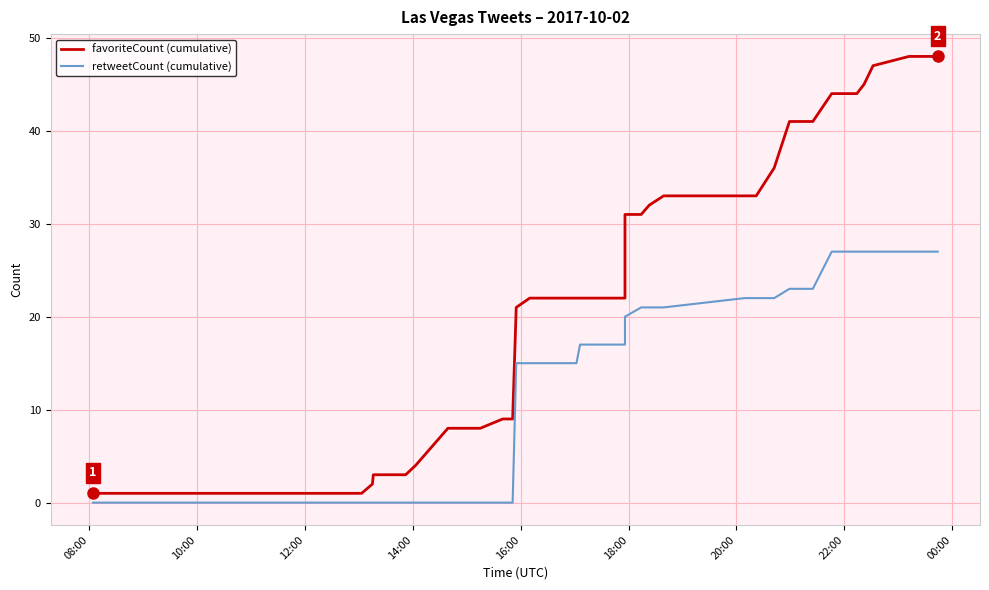

How many values in the retweetCount (cumulative) series are below 15?

17